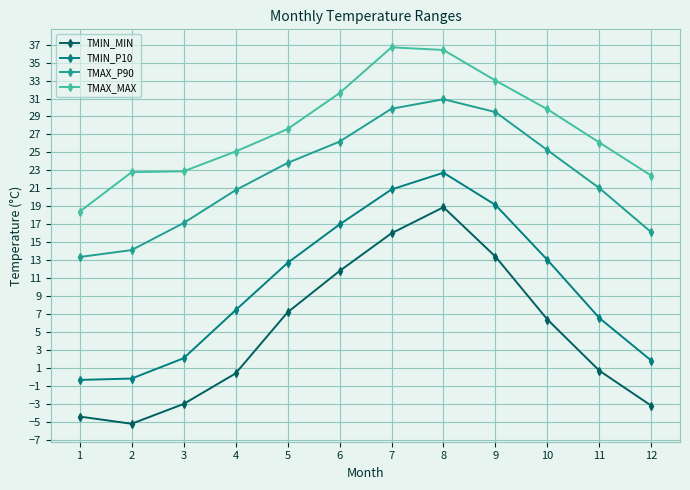

What is the minimum value for TMIN_P10?

-0.3